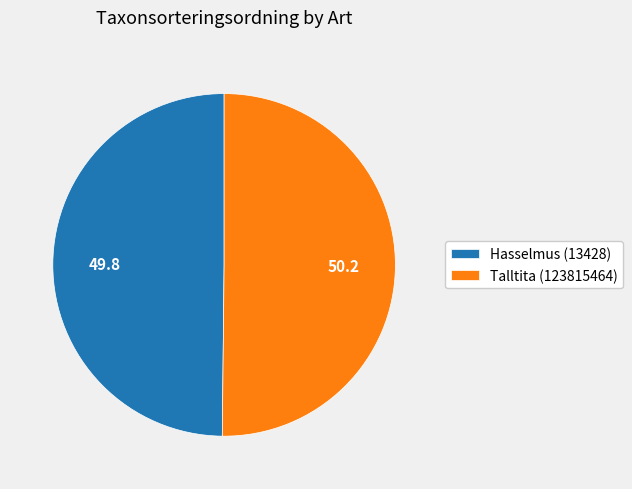

Do Hasselmus (13428) and Talltita (123815464) together represent more than half of the pie?

Yes